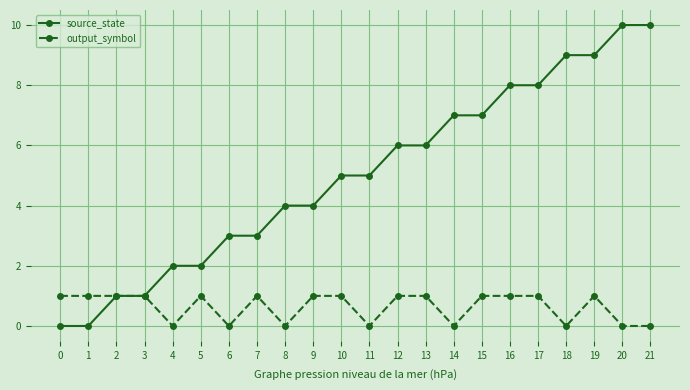

What are all the series names shown in the legend?

source_state, output_symbol